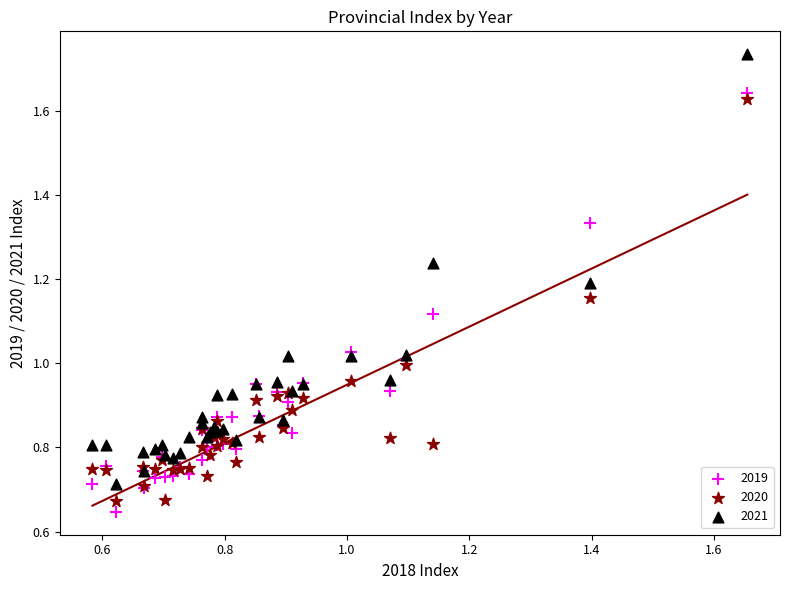

Which series has the largest Y range (max minus min)?

2021